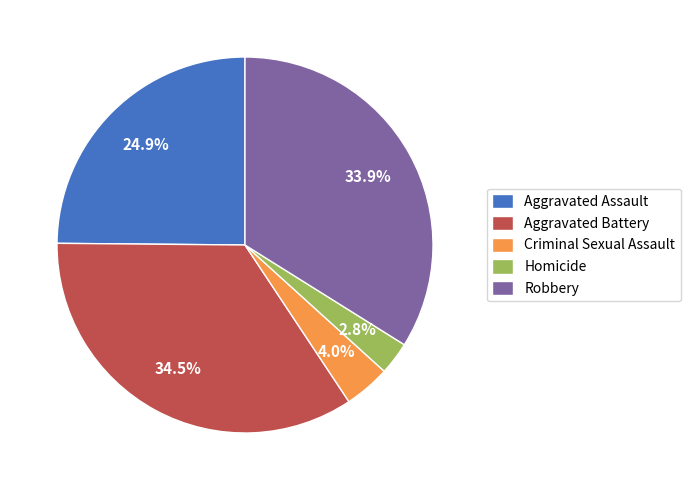

How many segments does this pie chart have?

5